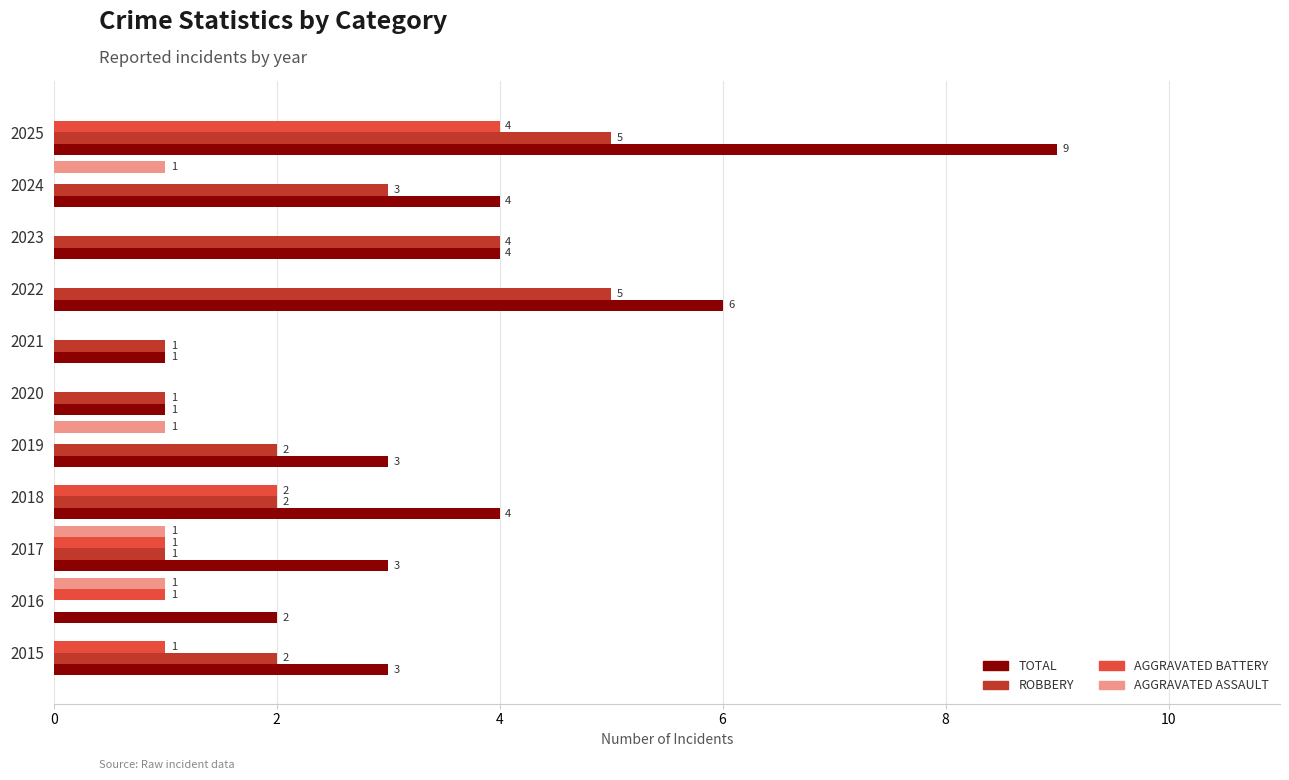

At which category is the sum across all series the highest?

2025